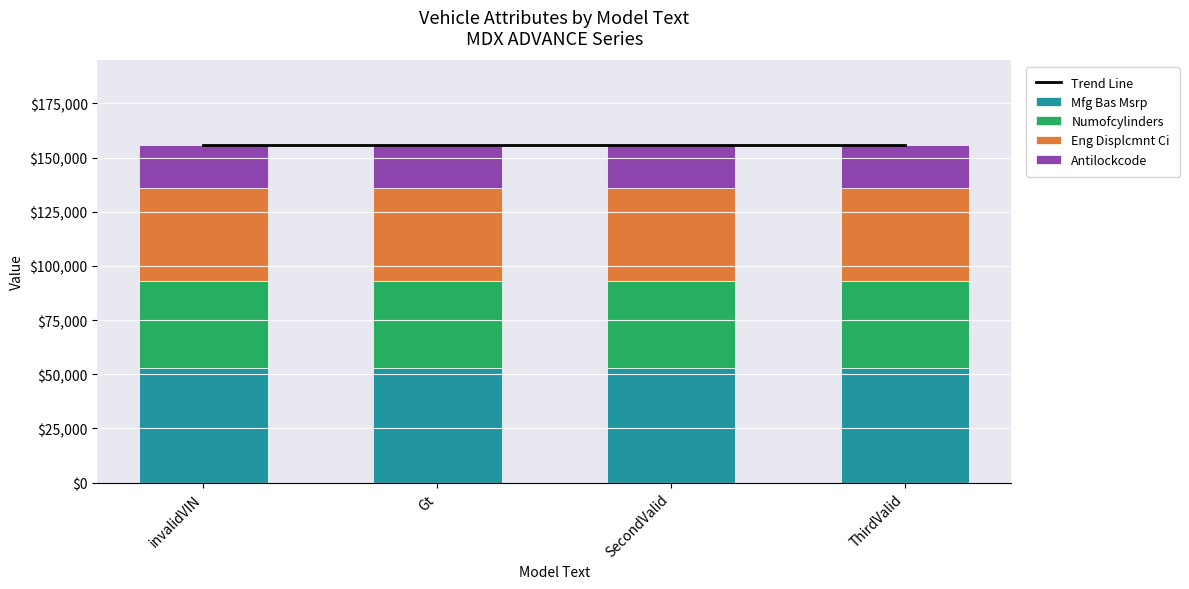

Which series has the widest spread of values?

Trend Line